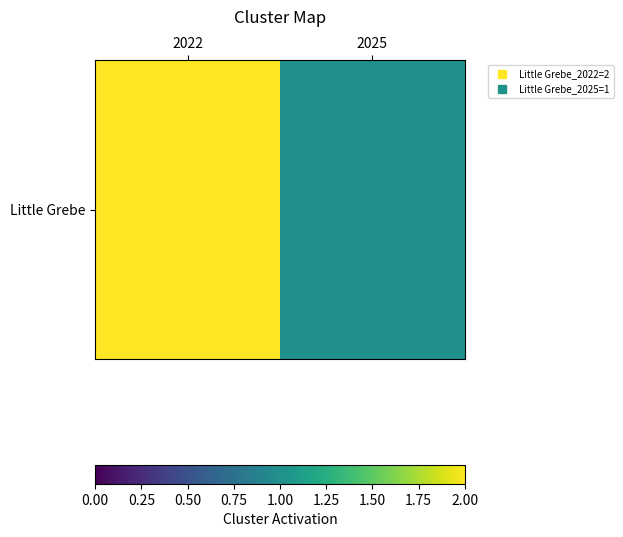

Is it true that the value at 2022 is 1?

False